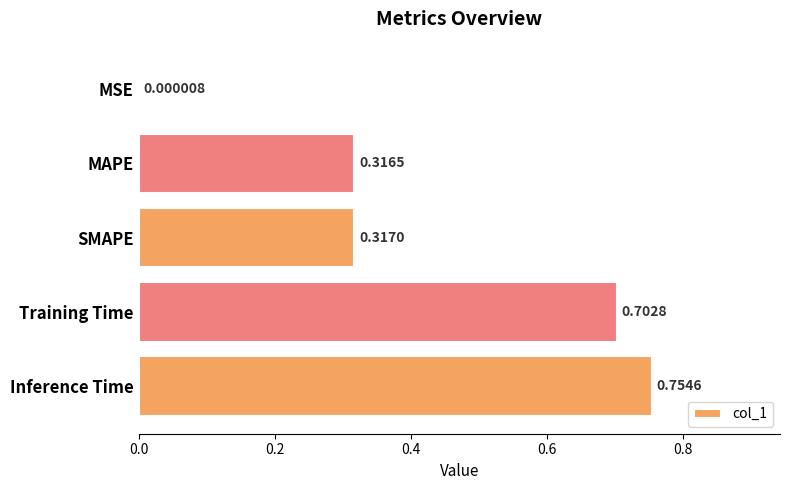

What is the average value?

0.4